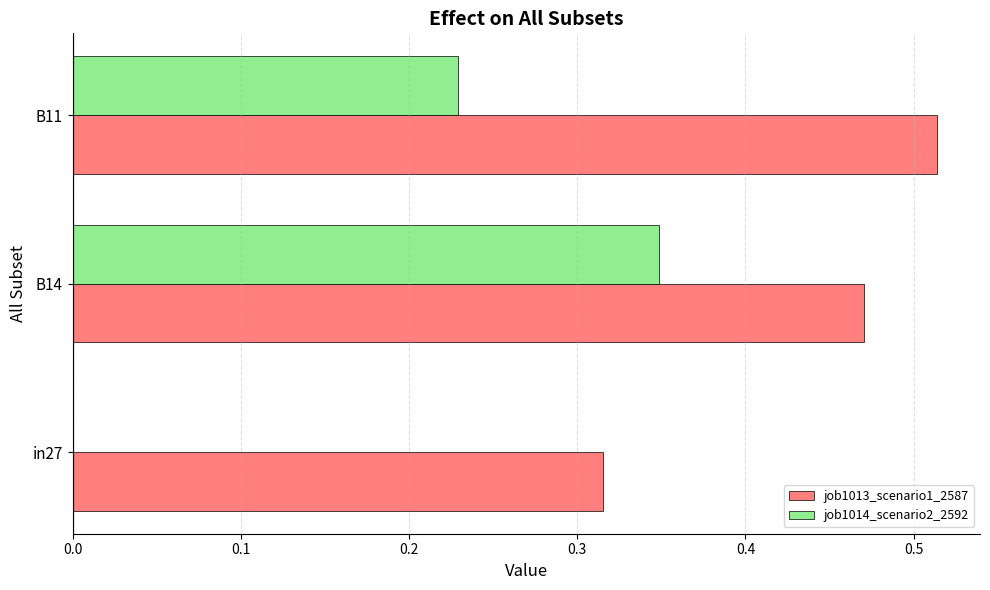

At which label does job1014_scenario2_2592 reach its peak?

B14